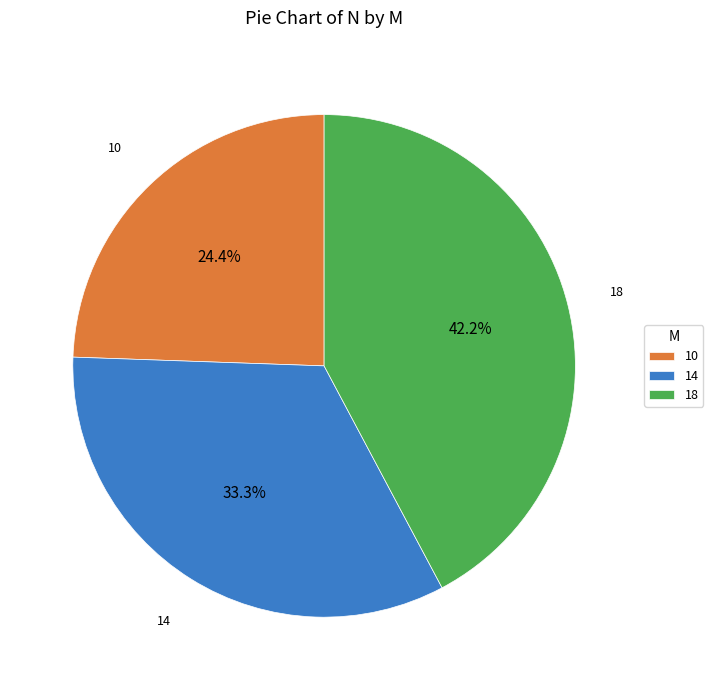

To the nearest percent, what is the difference between the 10 and 14 slice percentages?

9%